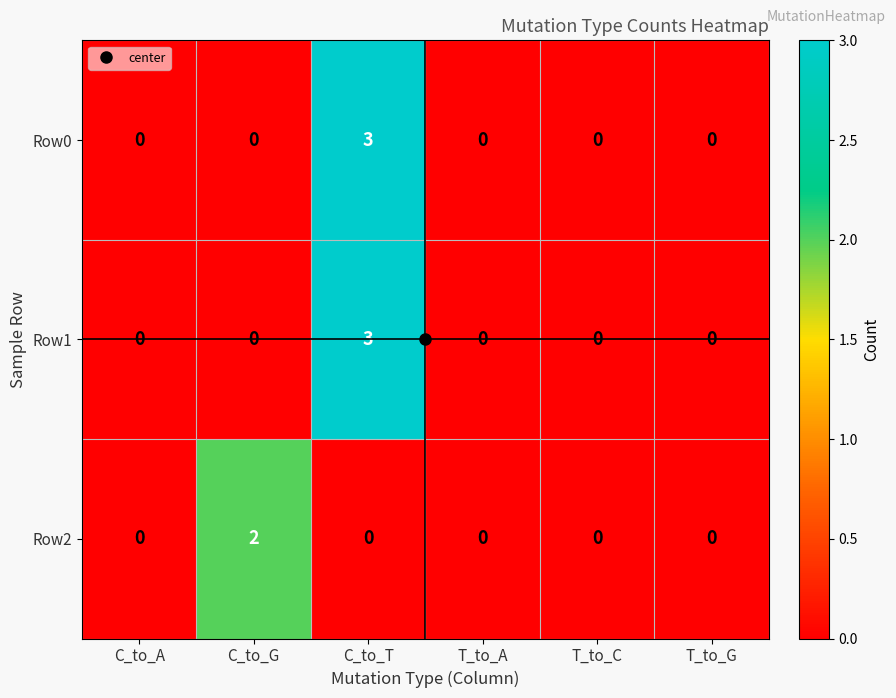

Which category has the highest value in the Row1 series?

C_to_T